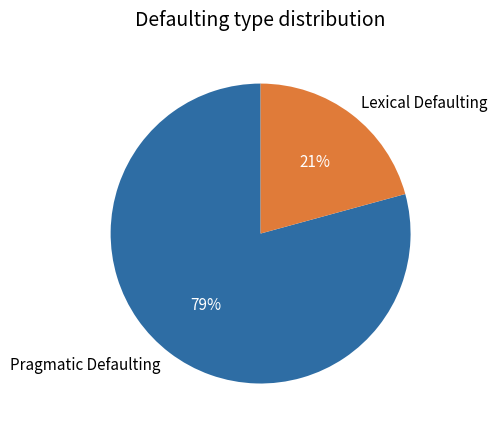

What is the ratio of the value at Pragmatic Defaulting to the value at Lexical Defaulting?

3.8